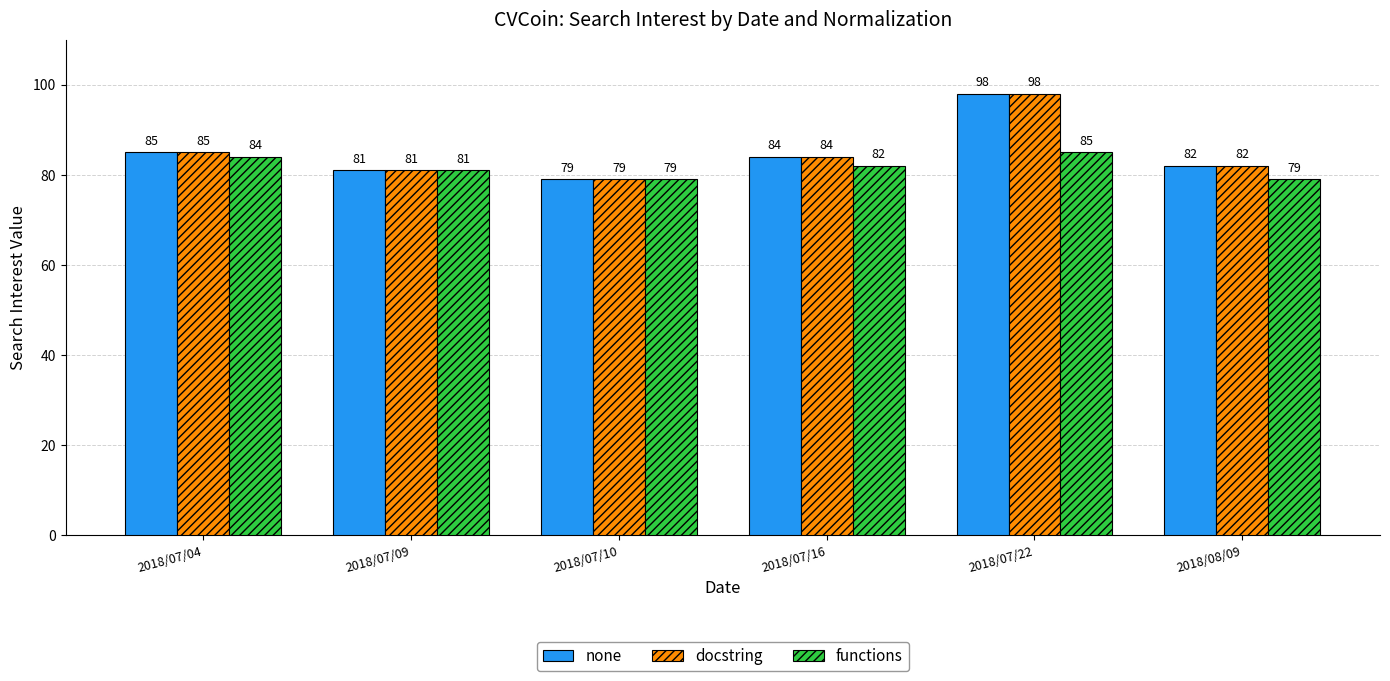

What is the label of the 2nd bar from the left?

2018/07/09